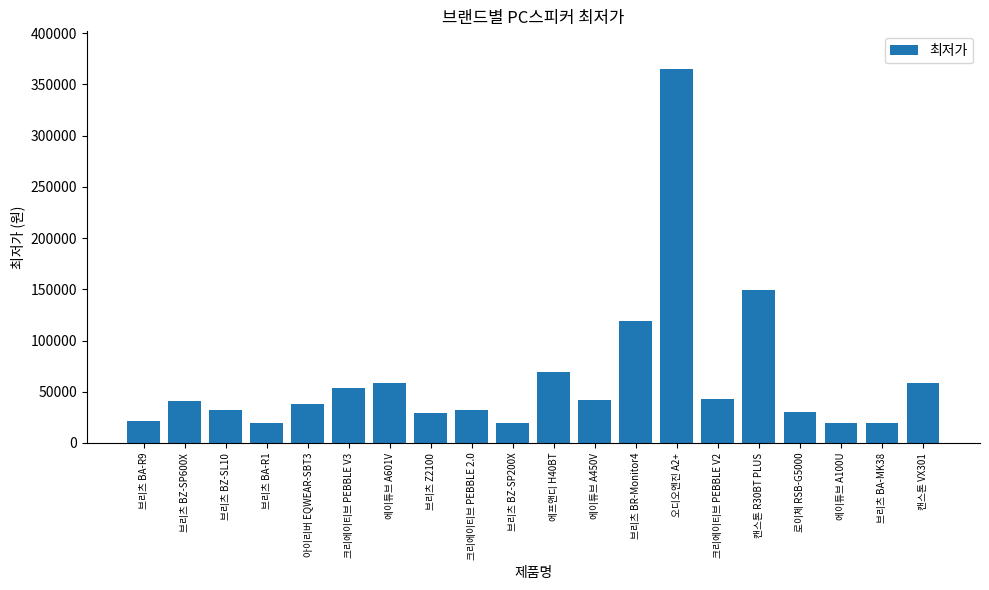

True or false: the data shows 365310 at 오디오엔진 A2+.

True